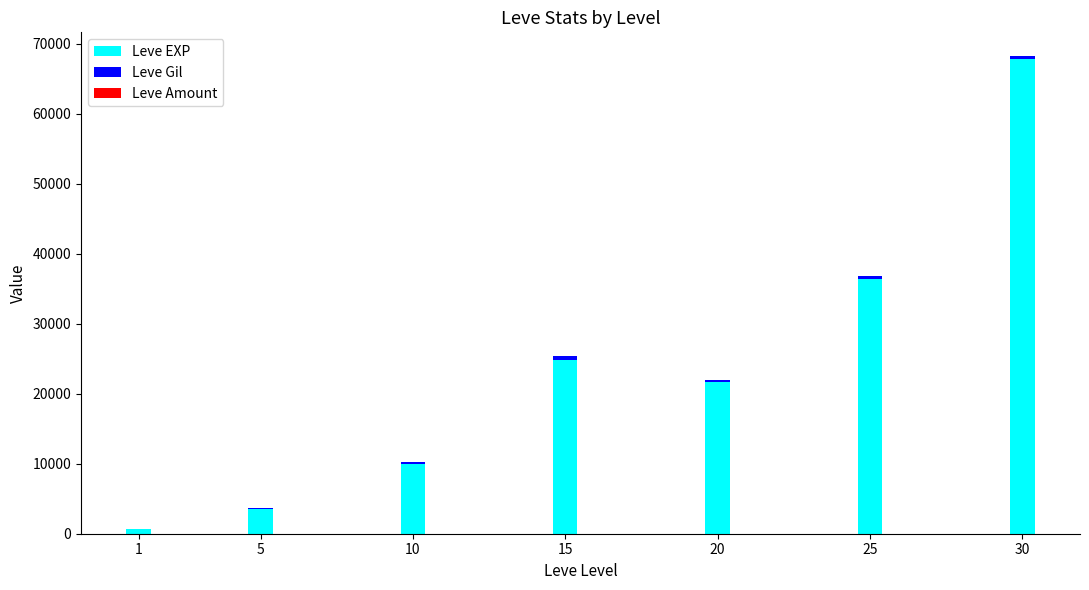

At which category is the sum across all series the highest?

30